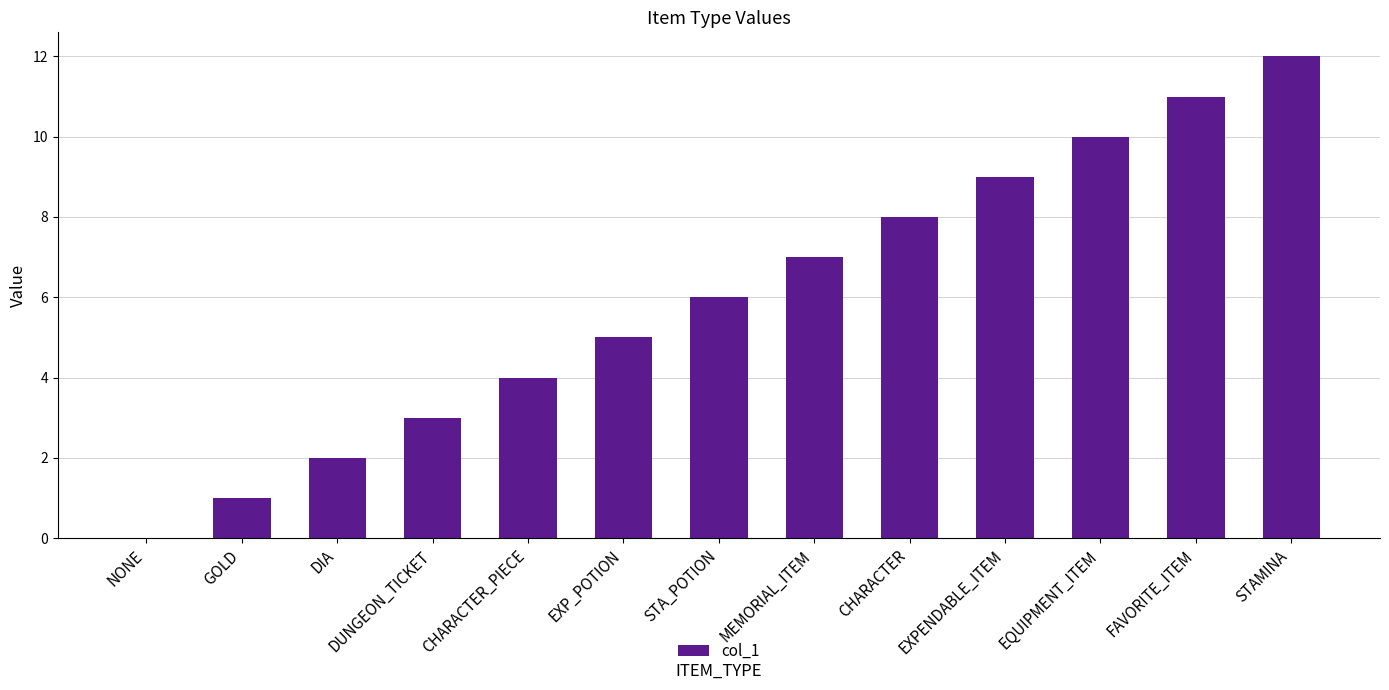

What is the greatest value displayed?

12